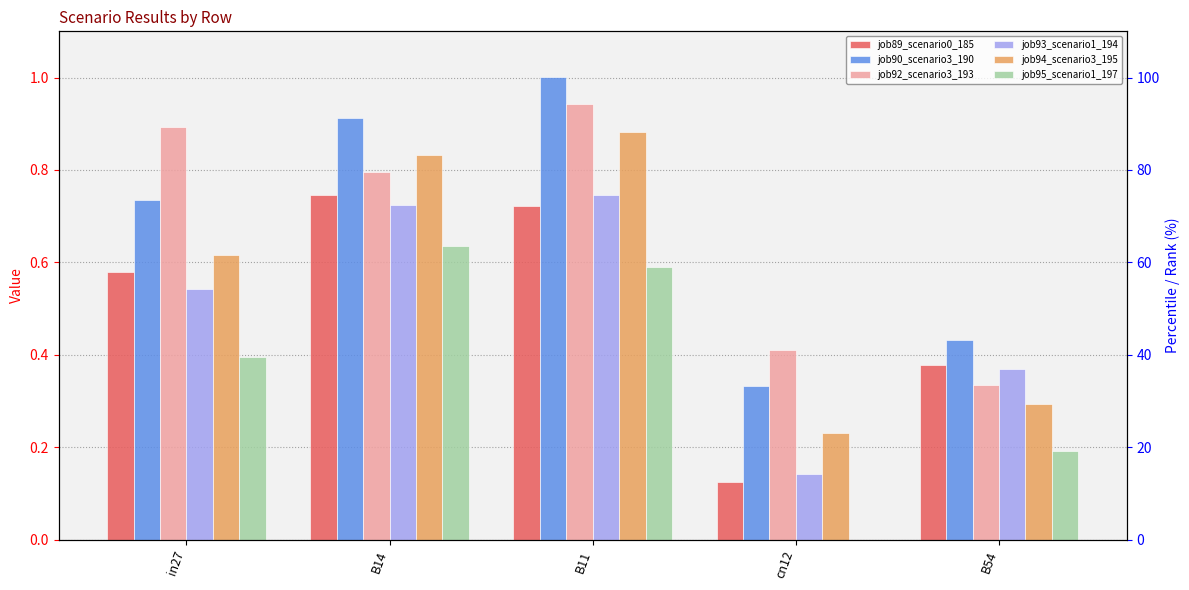

The value of job89_scenario0_185 at B11 is 0.7. True or false?

True